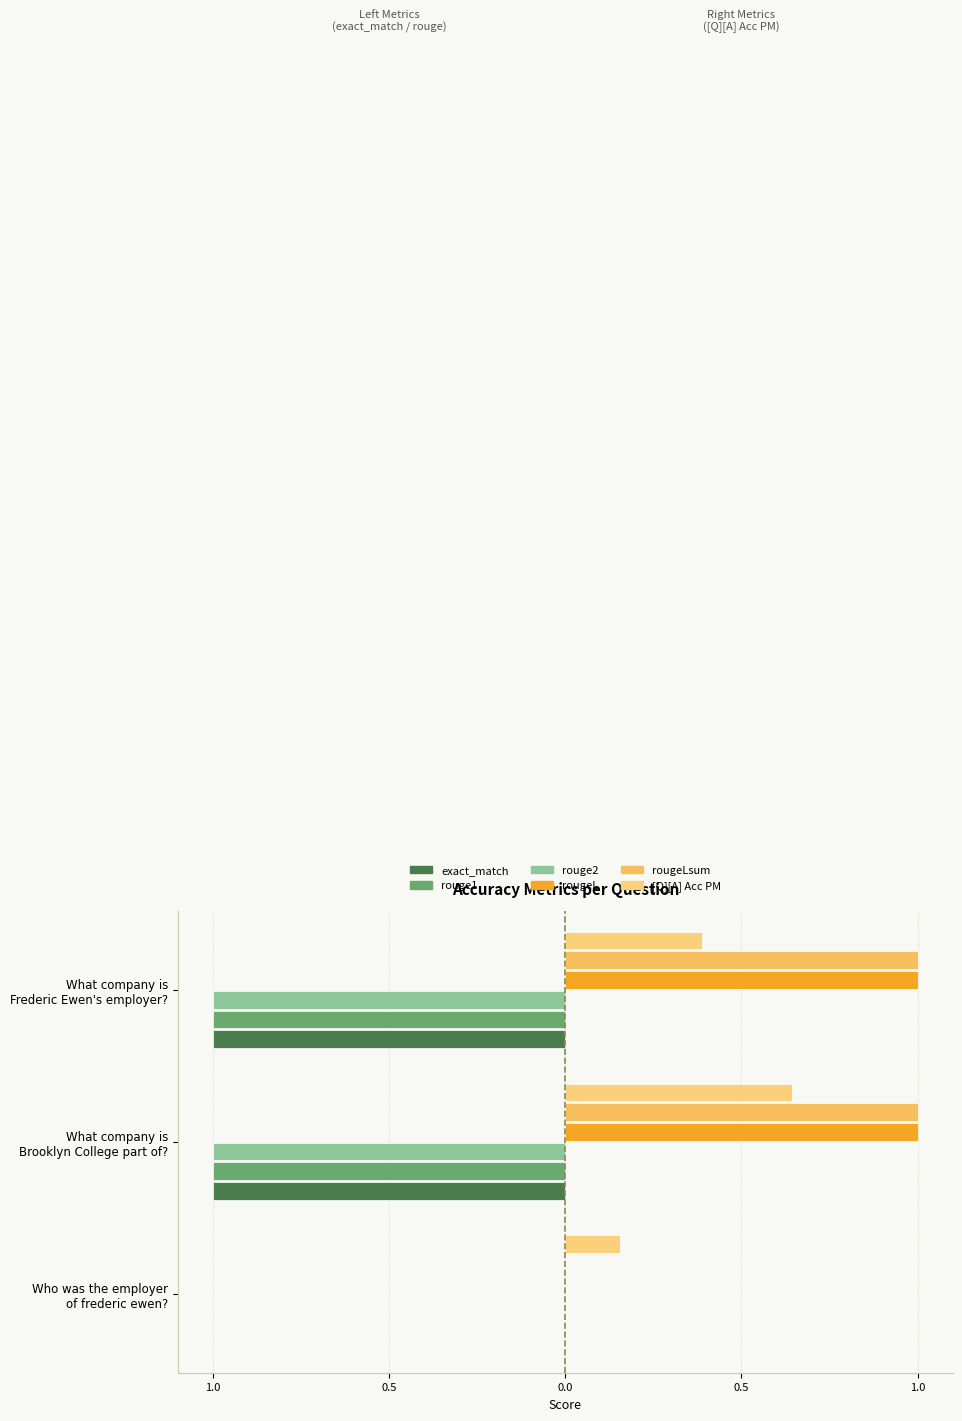

Reading right to left, list all the values displayed in this chart.

exact_match: -1.0	-1.0	0.0
rouge1: -1.0	-1.0	0.0
rouge2: -1.0	-1.0	0.0
rougeL: 1.0	1.0	0.0
rougeLsum: 1.0	1.0	0.0
[Q][A] Acc PM: 0.4	0.6	0.2